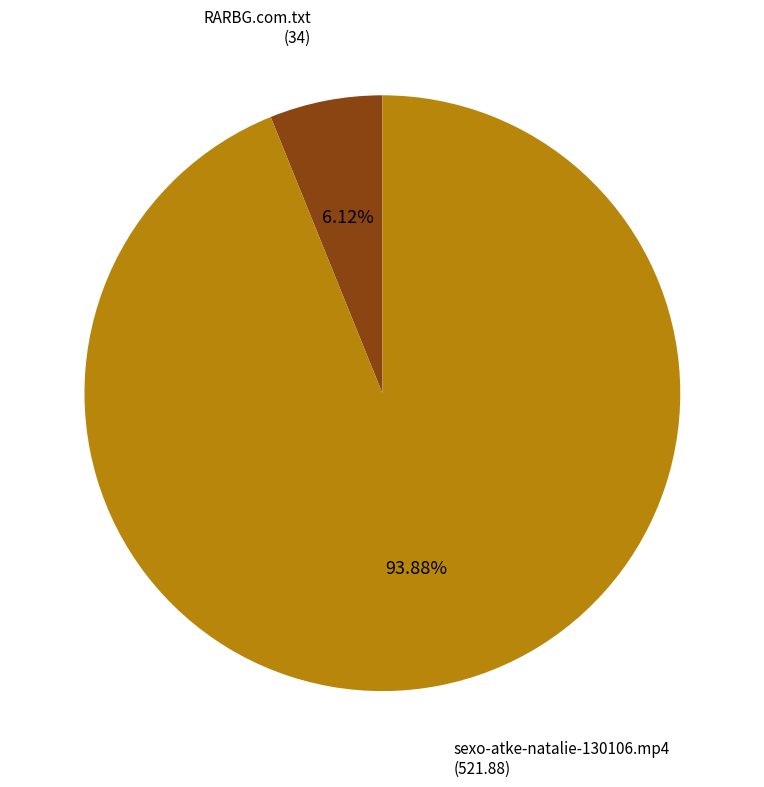

Count the number of slices in the pie.

2